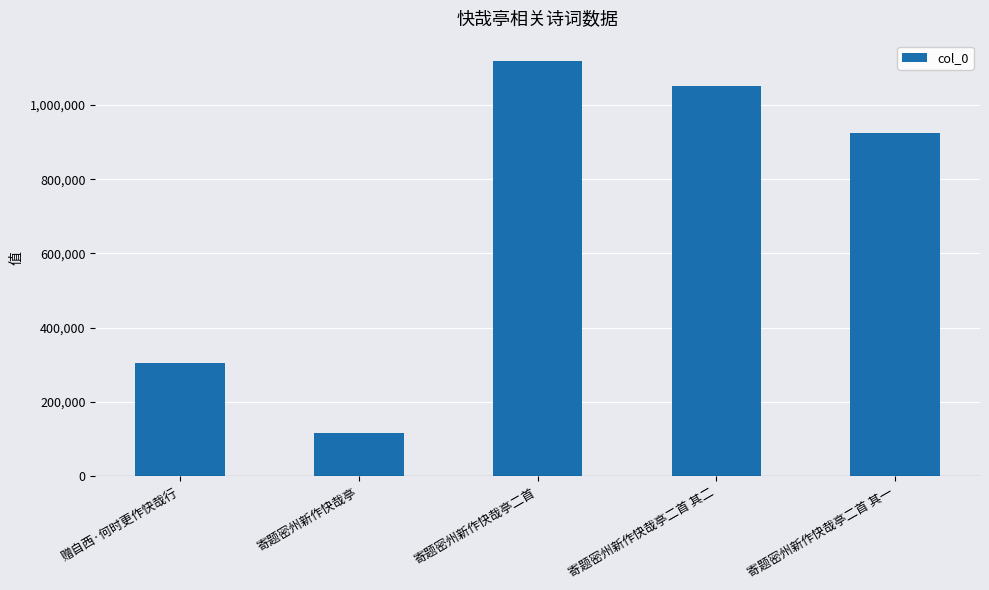

List the labels in order of value, smallest first.

寄题密州新作快哉亭, 赠自西·何时更作快哉行, 寄题密州新作快哉亭二首 其一, 寄题密州新作快哉亭二首 其二, 寄题密州新作快哉亭二首